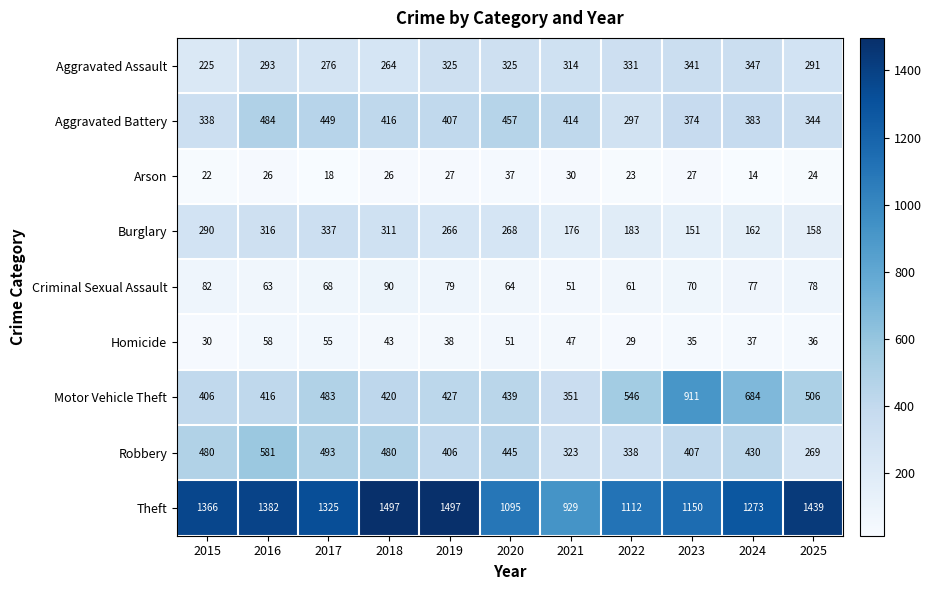

Which series has the largest total across all categories?

Theft